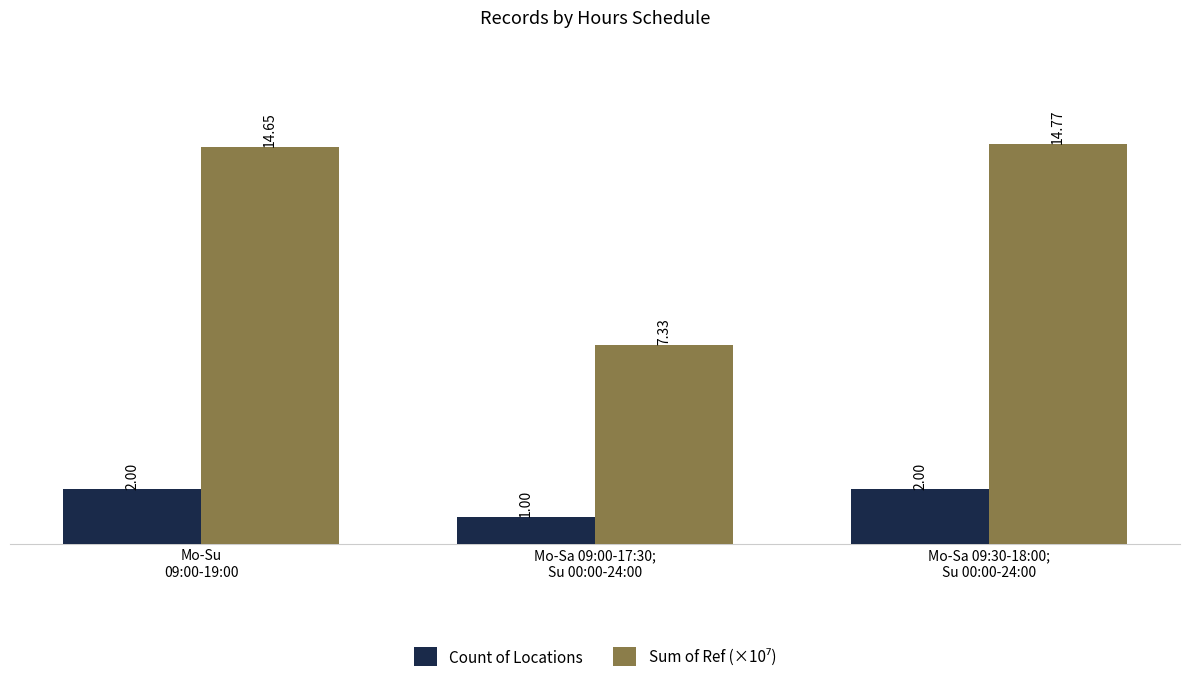

At how many categories does at least one series exceed 4?

3